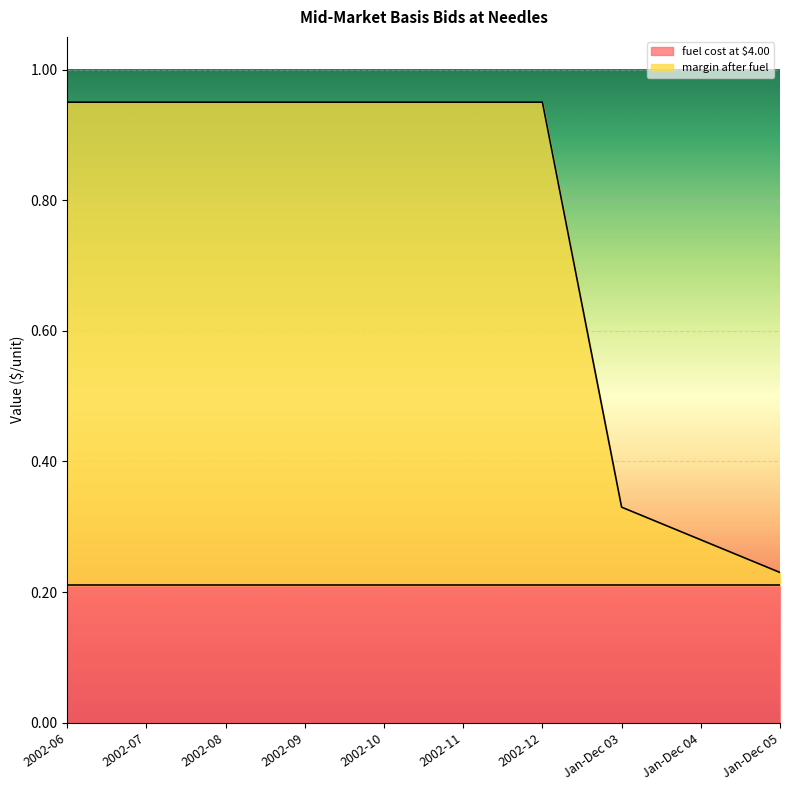

The chart shows a value of 0.3 at Jan-Dec 04. True or false?

True